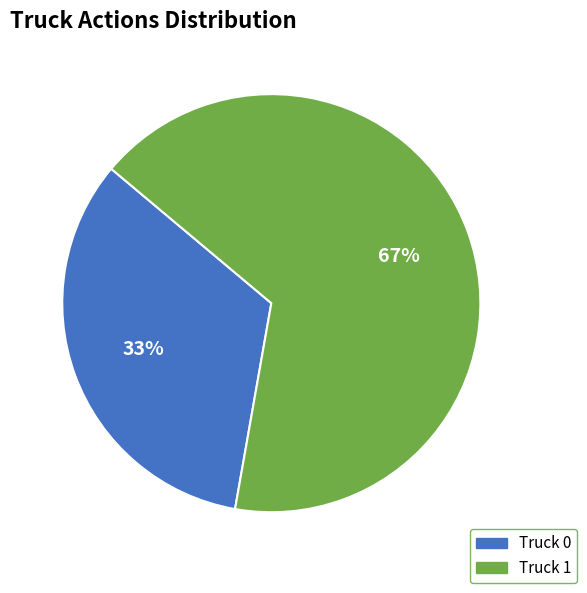

To the nearest percent, what is the average slice percentage?

50%